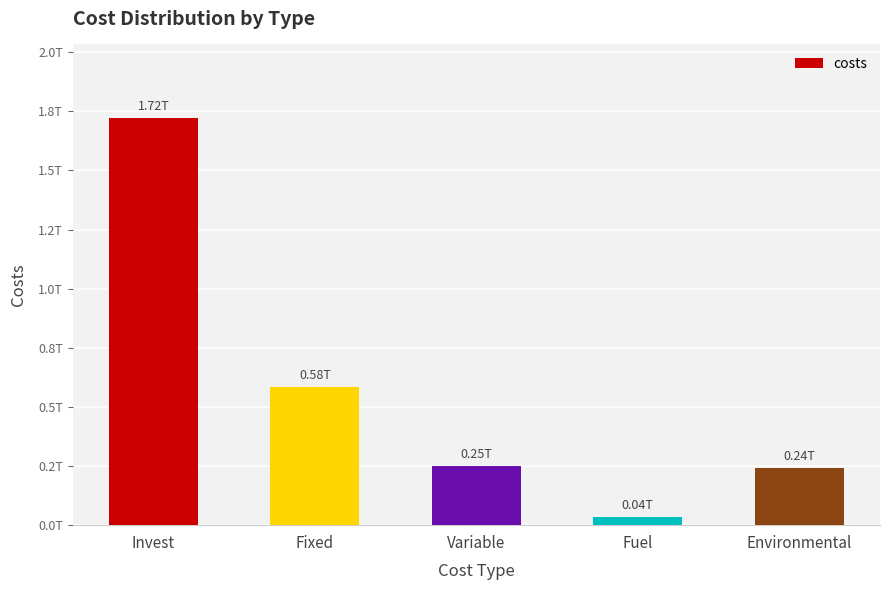

Does the chart contain any negative values?

No